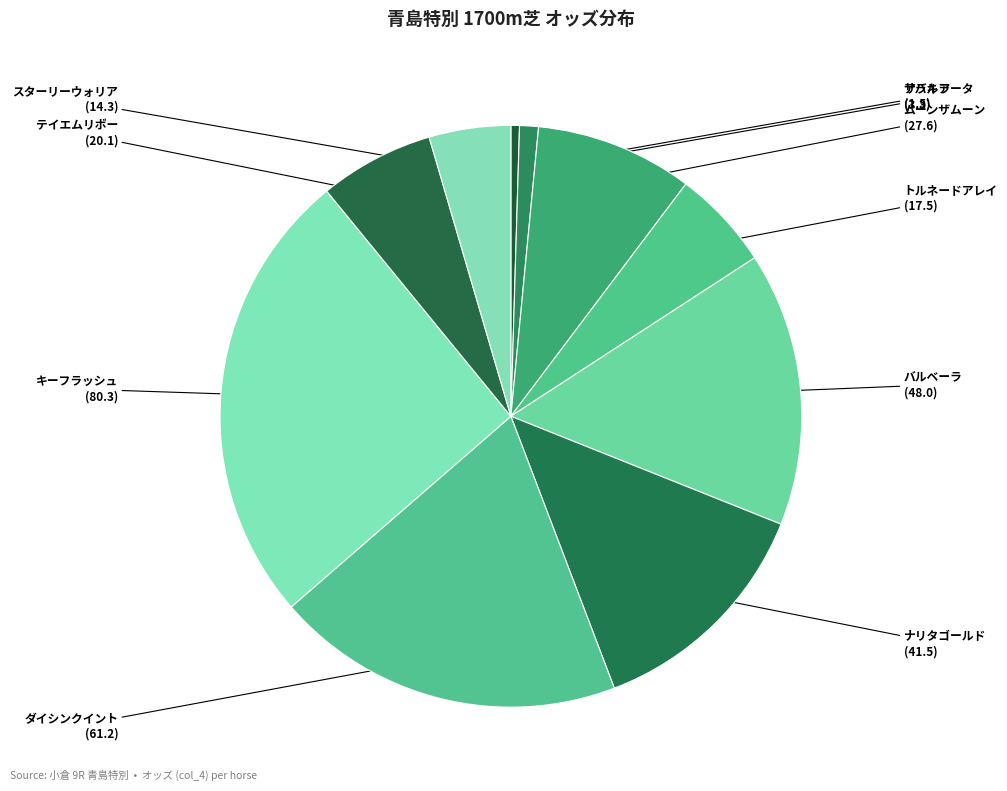

Count the number of slices in the pie.

10